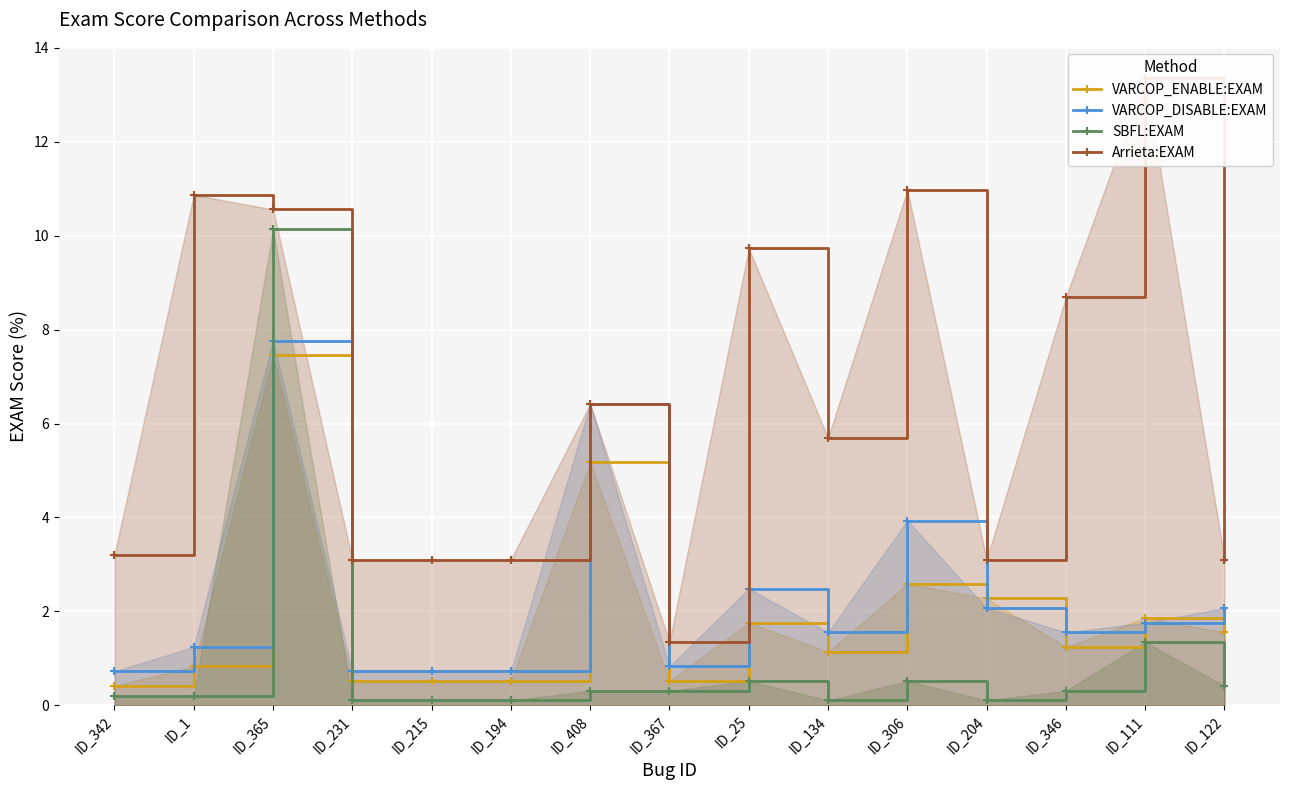

The value of VARCOP_DISABLE:EXAM at ID_25 is 1.4. True or false?

False